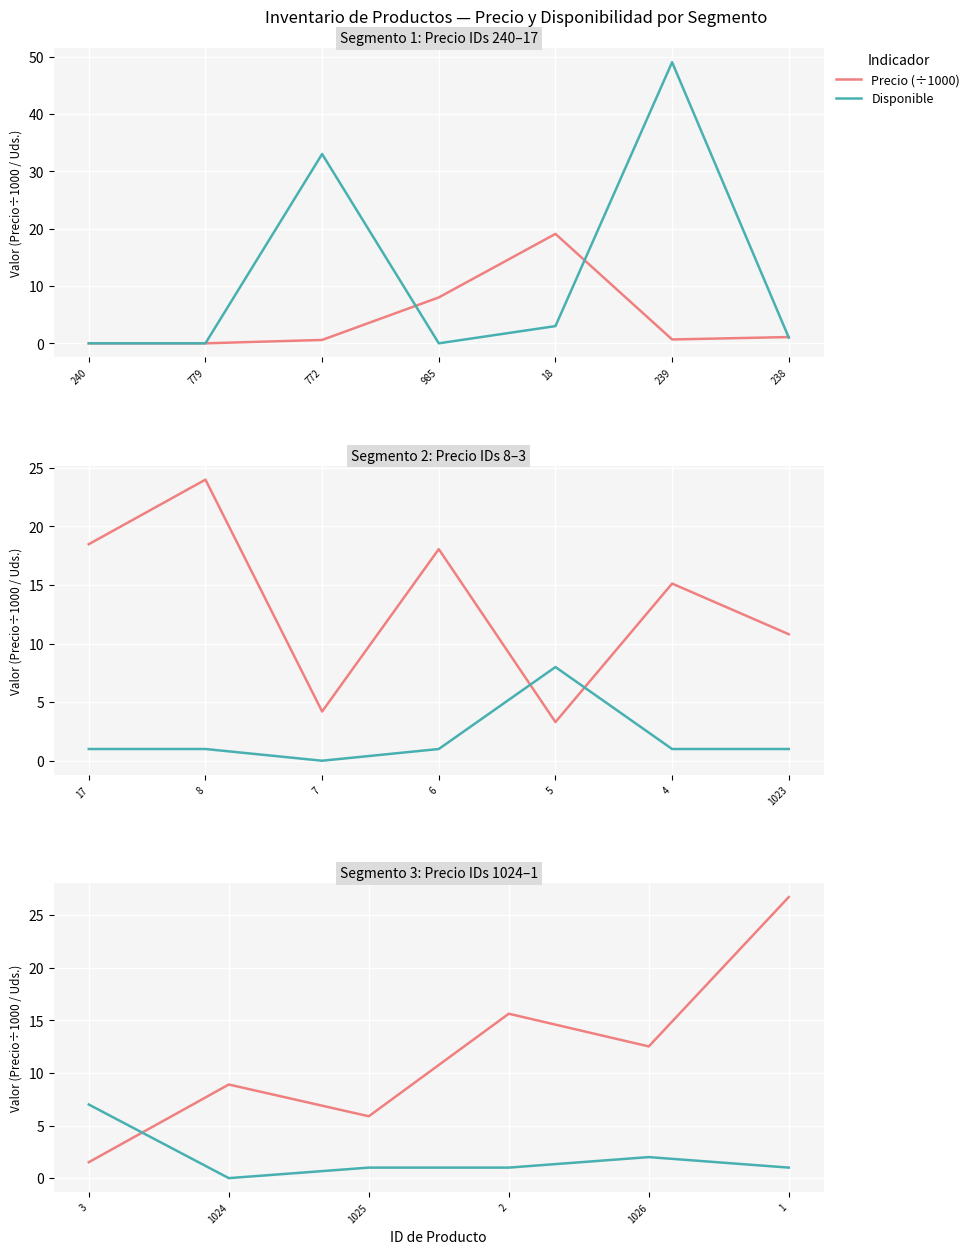

At how many categories does at least one series exceed 15?

2